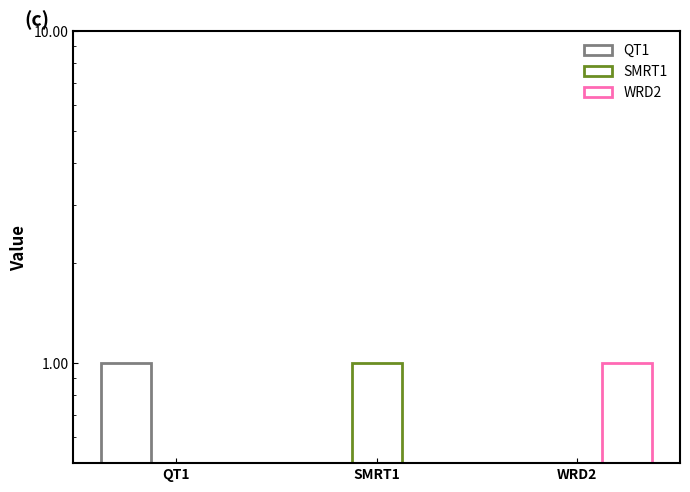

Which series has the largest range (max minus min)?

QT1